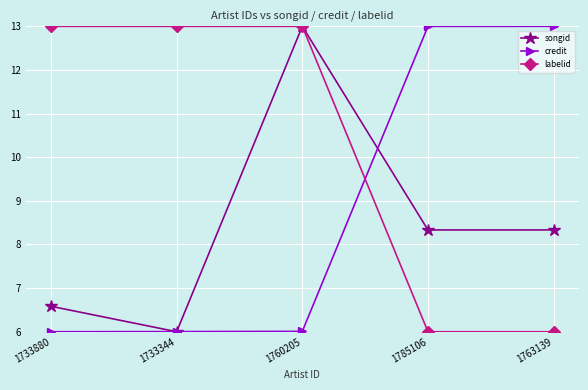

Is it true that songid equals 9.6 at 1733880?

False